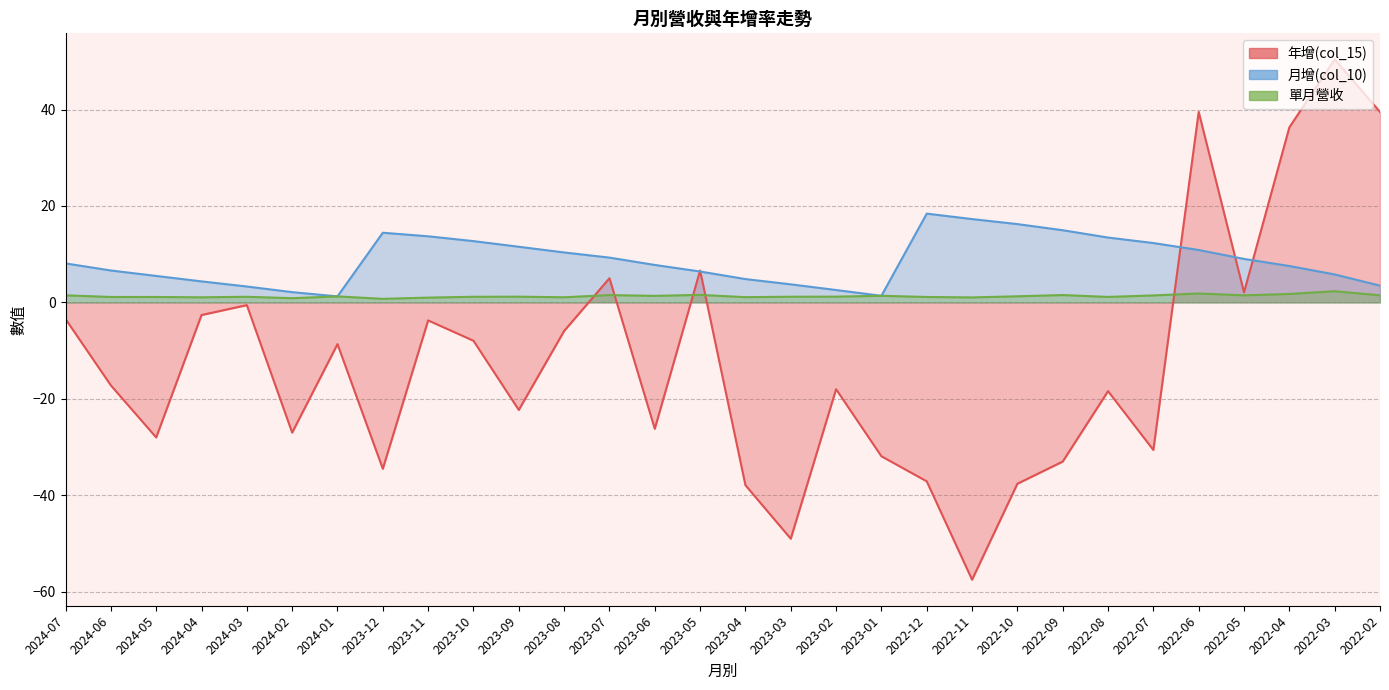

How many data points in 單月營收 are above 1?

27